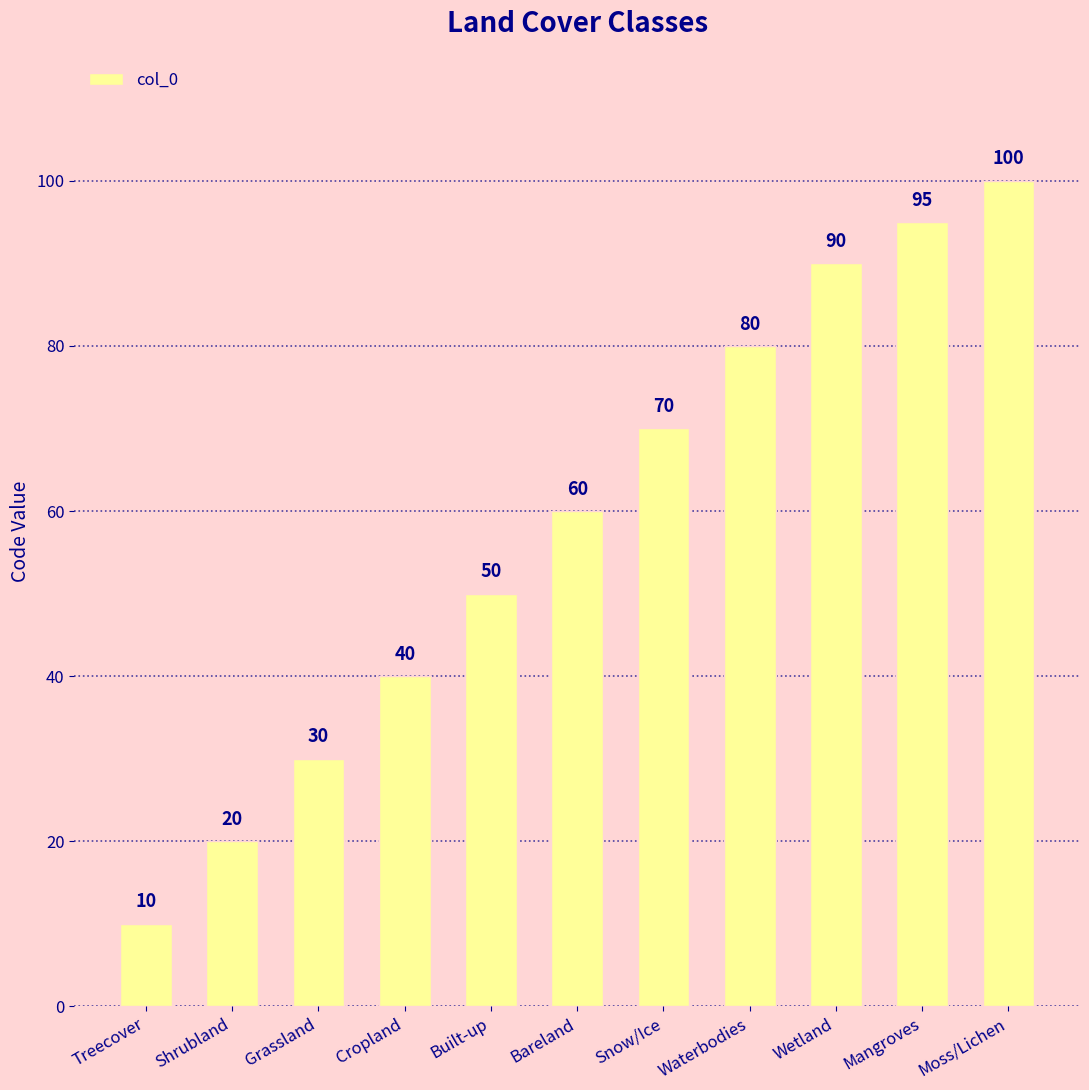

Is it true that the value at Bareland is 23?

False